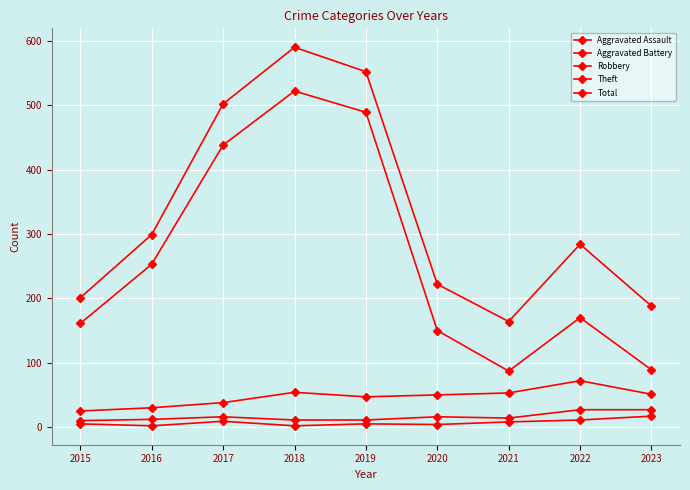

True or false: Total has a value of 502 at 2017.

True